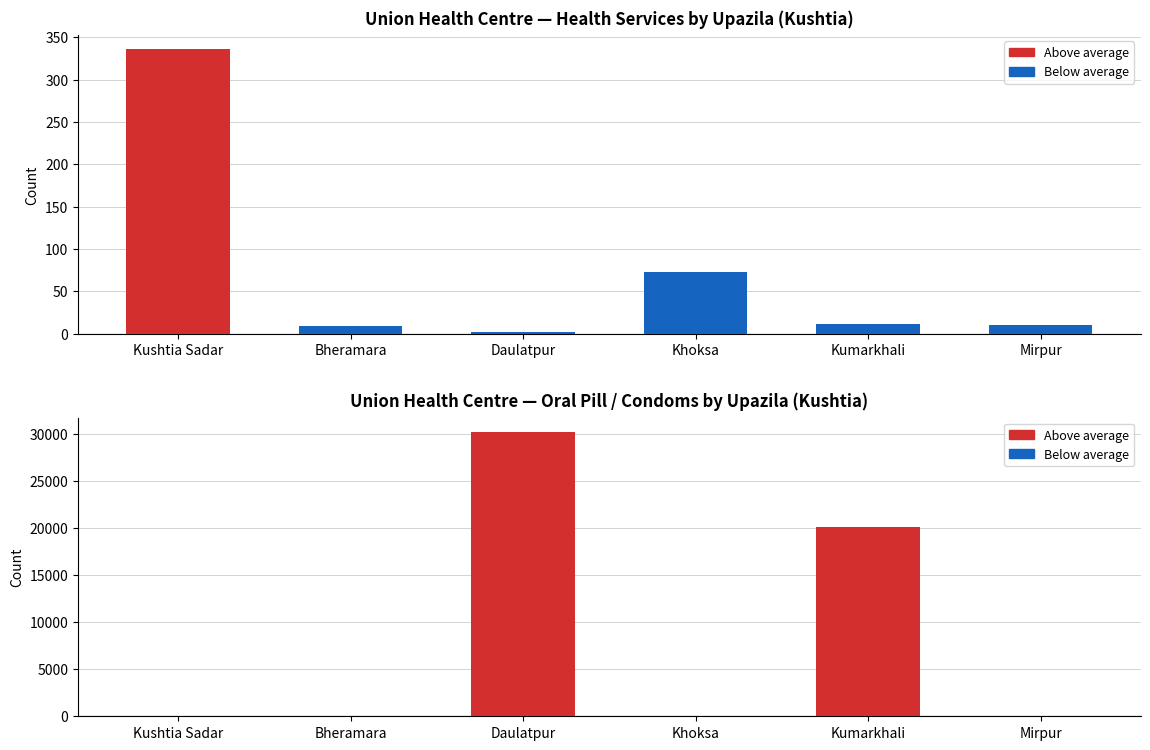

What is the average value of the Oral pill/ condoms series?

8422